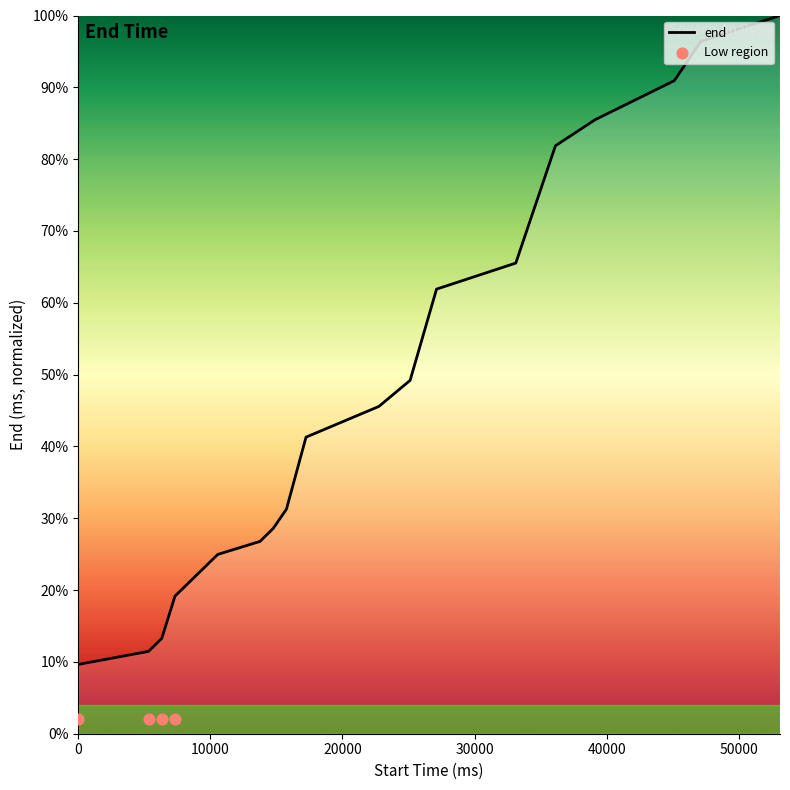

What is the change in value from 34120 to 36120?

+10.9